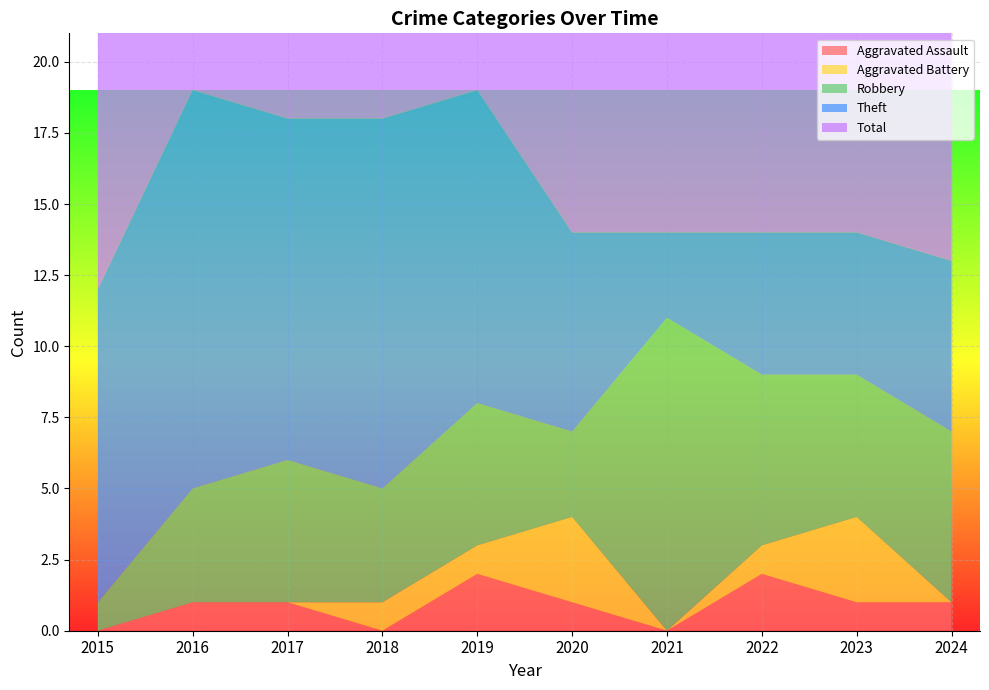

Reading left to right, list all the values displayed in this chart.

Aggravated Assault: 2015=0	2016=1	2017=1	2018=0	2019=2	2020=1	2021=0	2022=2	2023=1	2024=1
Aggravated Battery: 2015=0	2016=0	2017=0	2018=1	2019=1	2020=3	2021=0	2022=1	2023=3	2024=0
Robbery: 2015=1	2016=4	2017=5	2018=4	2019=5	2020=3	2021=11	2022=6	2023=5	2024=6
Theft: 2015=11	2016=14	2017=12	2018=13	2019=11	2020=7	2021=3	2022=5	2023=5	2024=6
Total: 2015=12	2016=19	2017=18	2018=18	2019=19	2020=14	2021=14	2022=14	2023=14	2024=13